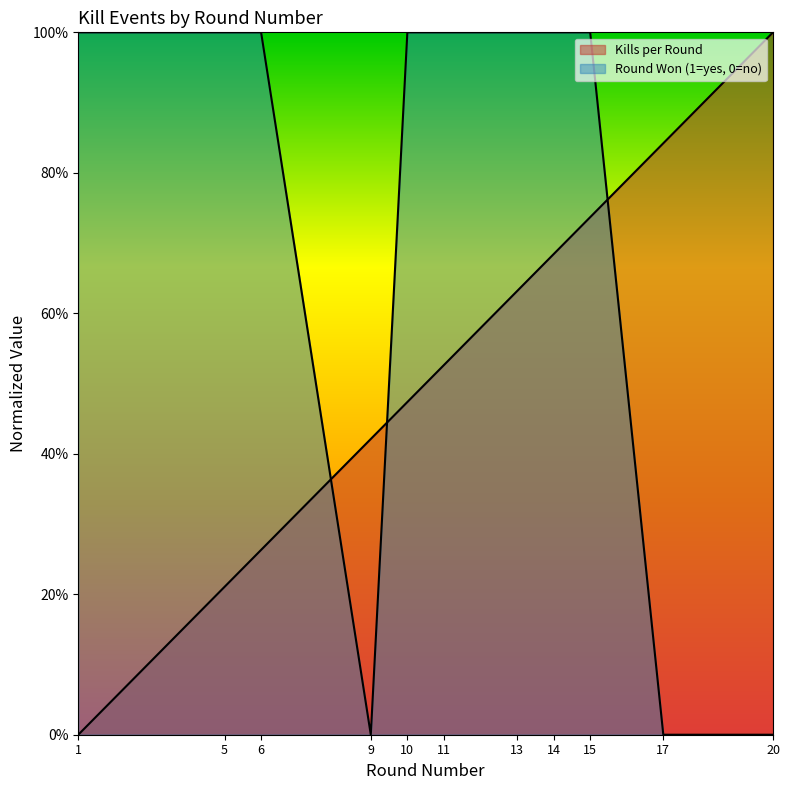

Which category has the highest value in the Round Won (1=yes, 0=no) series?

1